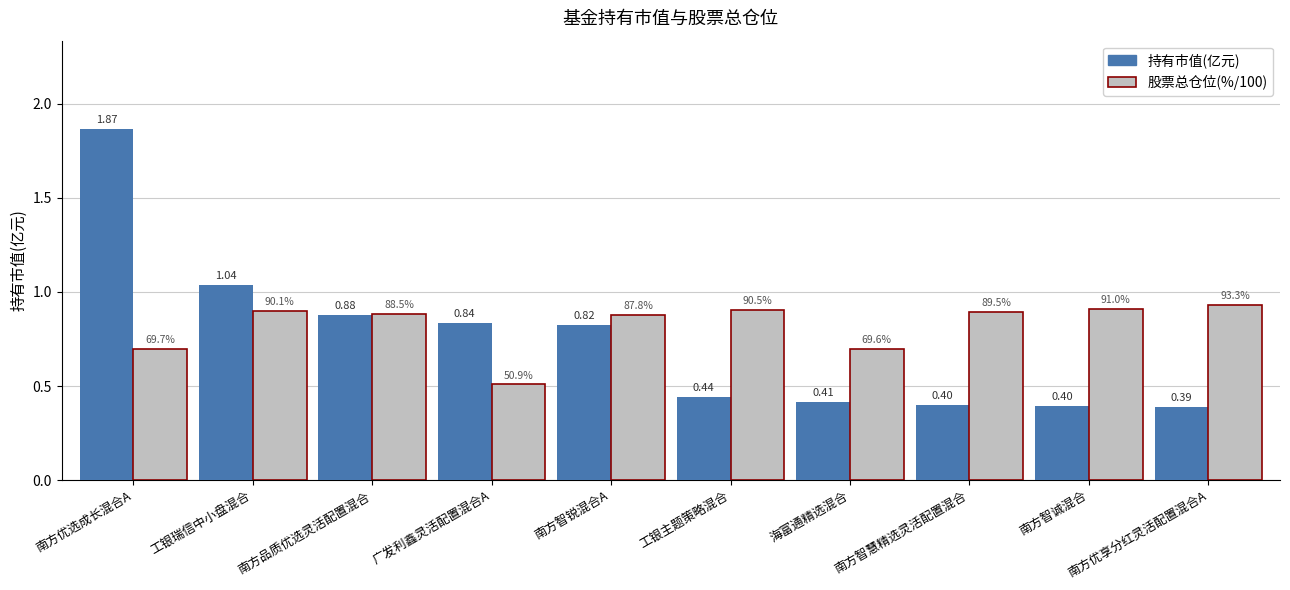

What is the label of the 10th bar from the left?

南方优享分红灵活配置混合A